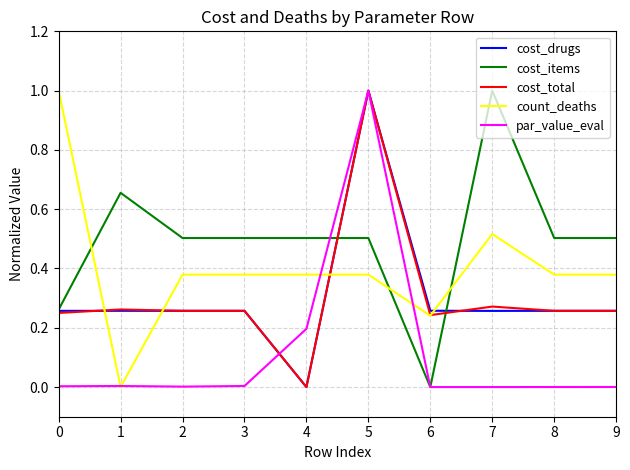

What is the maximum value for par_value_eval?

1.0